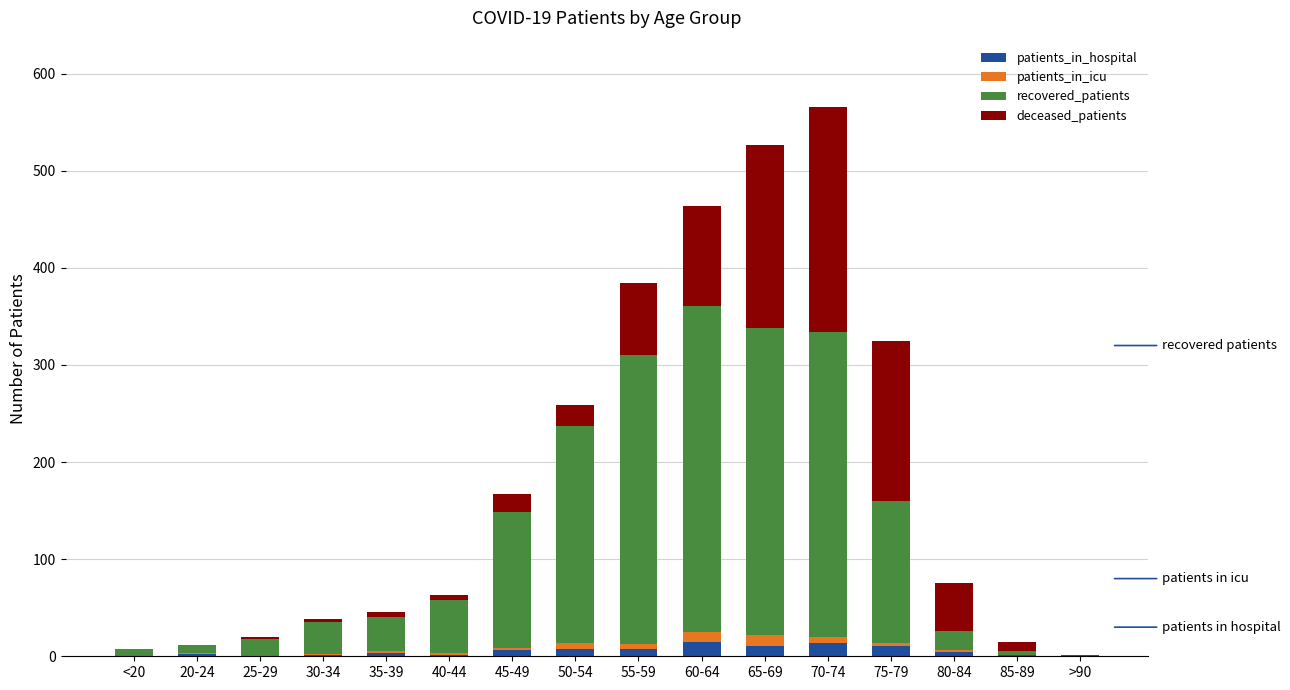

True or false: patients_in_hospital has a value of 6 at 45-49.

True